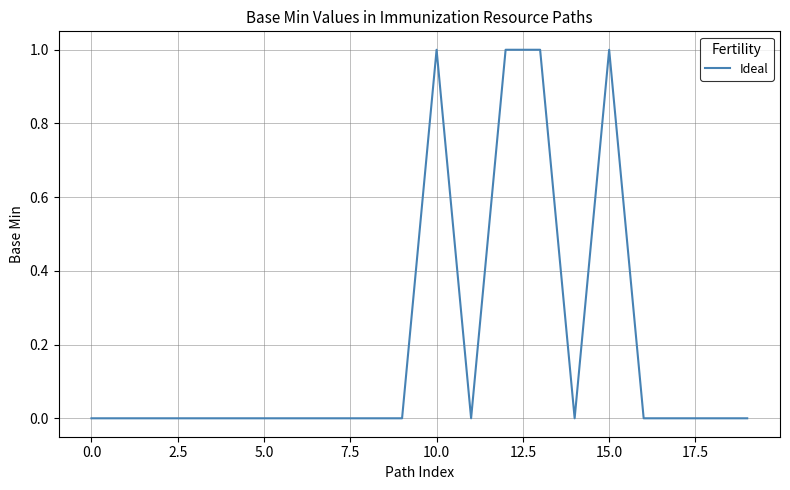

Does the chart display data point markers on the line(s)?

No